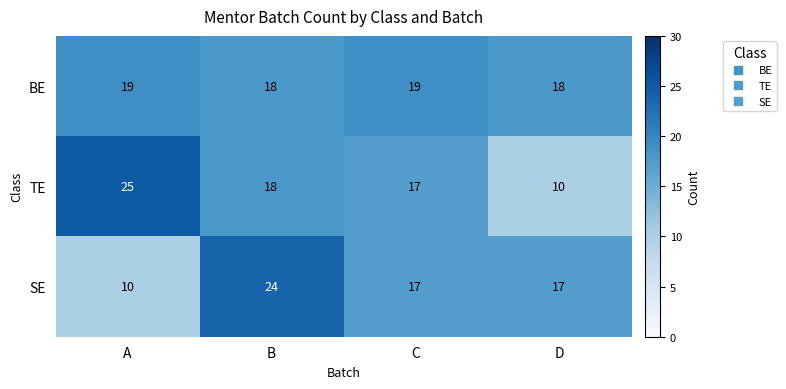

Where does the TE series first go above 18?

A